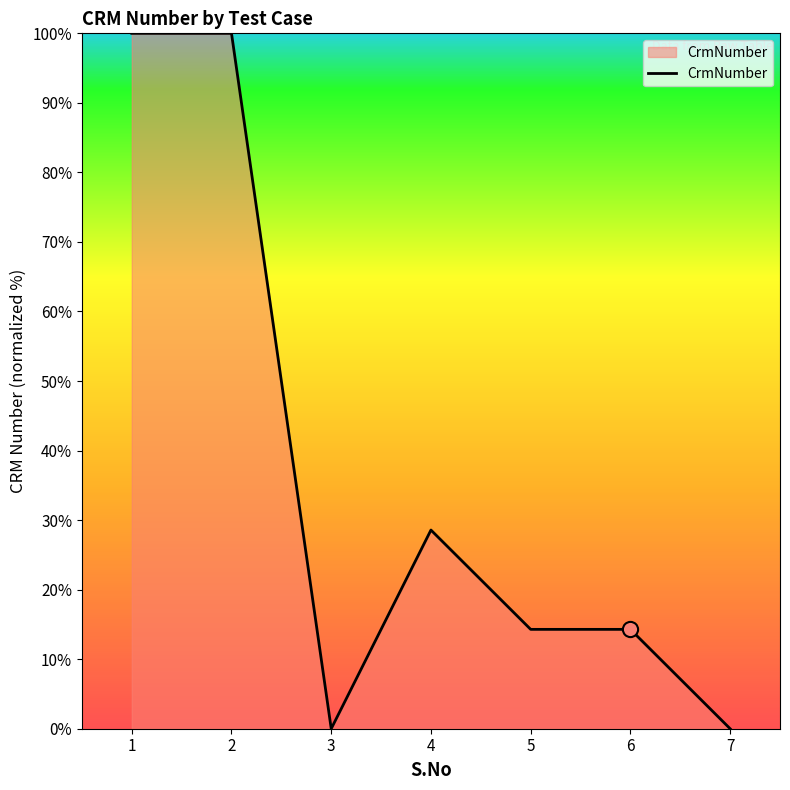

What is the change in value from 2 to 7?

-100.0